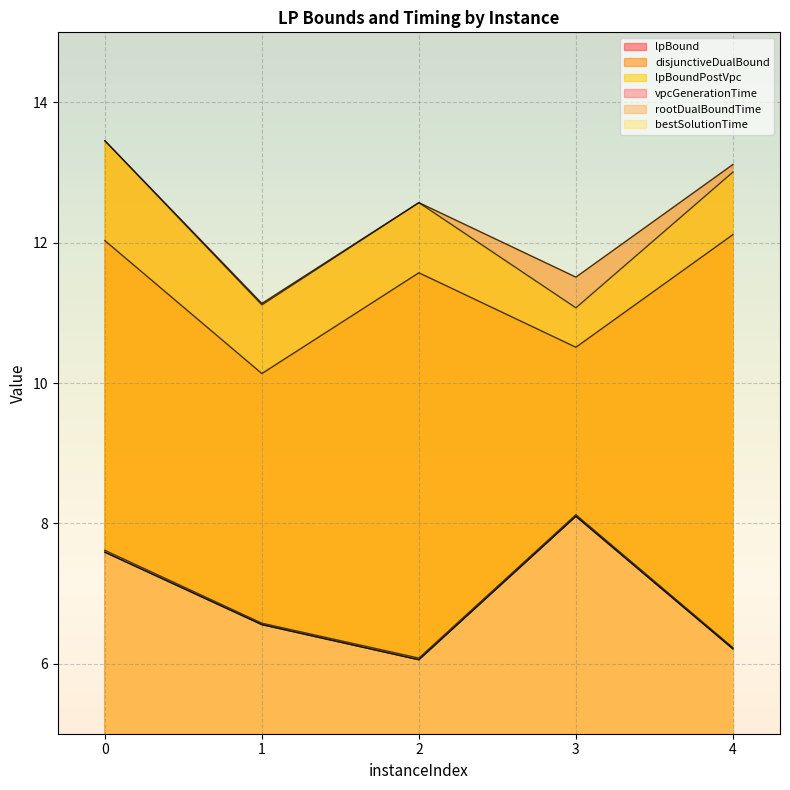

How many lines are shown in the chart?

6